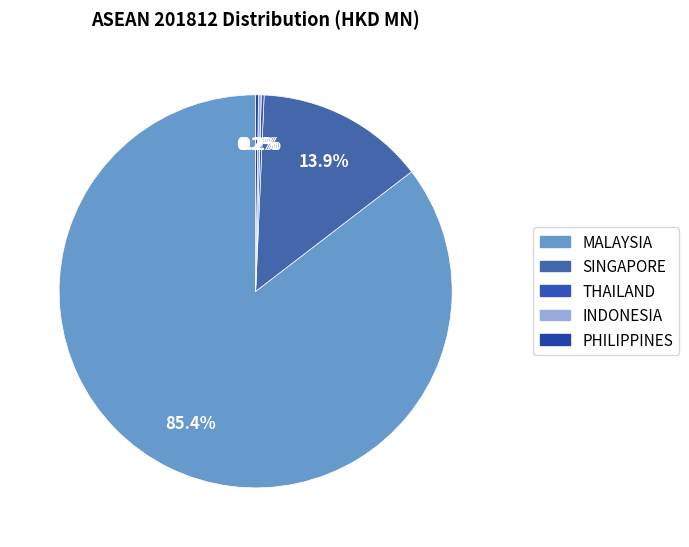

Is it true that MALAYSIA is 85% of the pie?

True